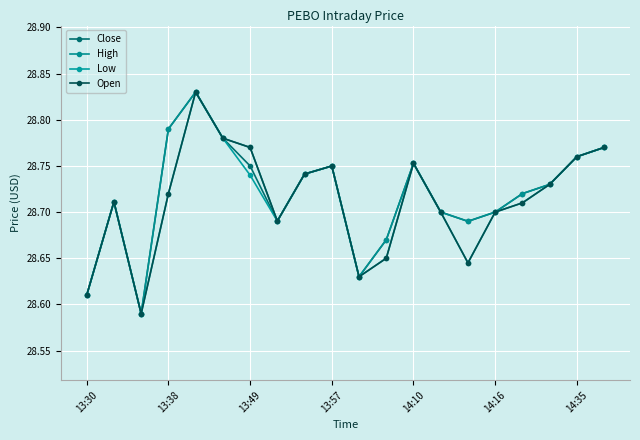

Is this an area chart (filled region under the line)?

No